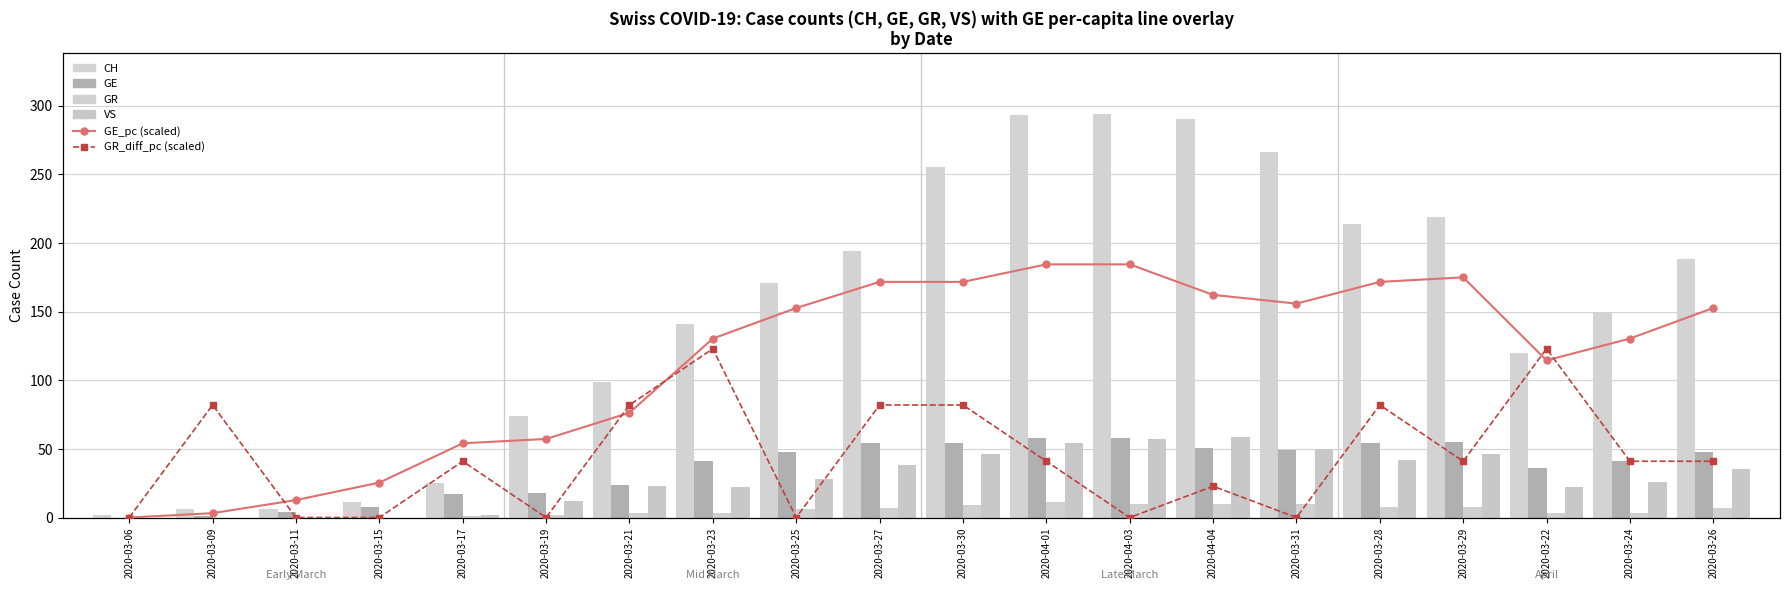

Rank the series by their maximum value, from lowest to highest.

GR, GE, VS, GR_diff_pc (scaled), GE_pc (scaled), CH